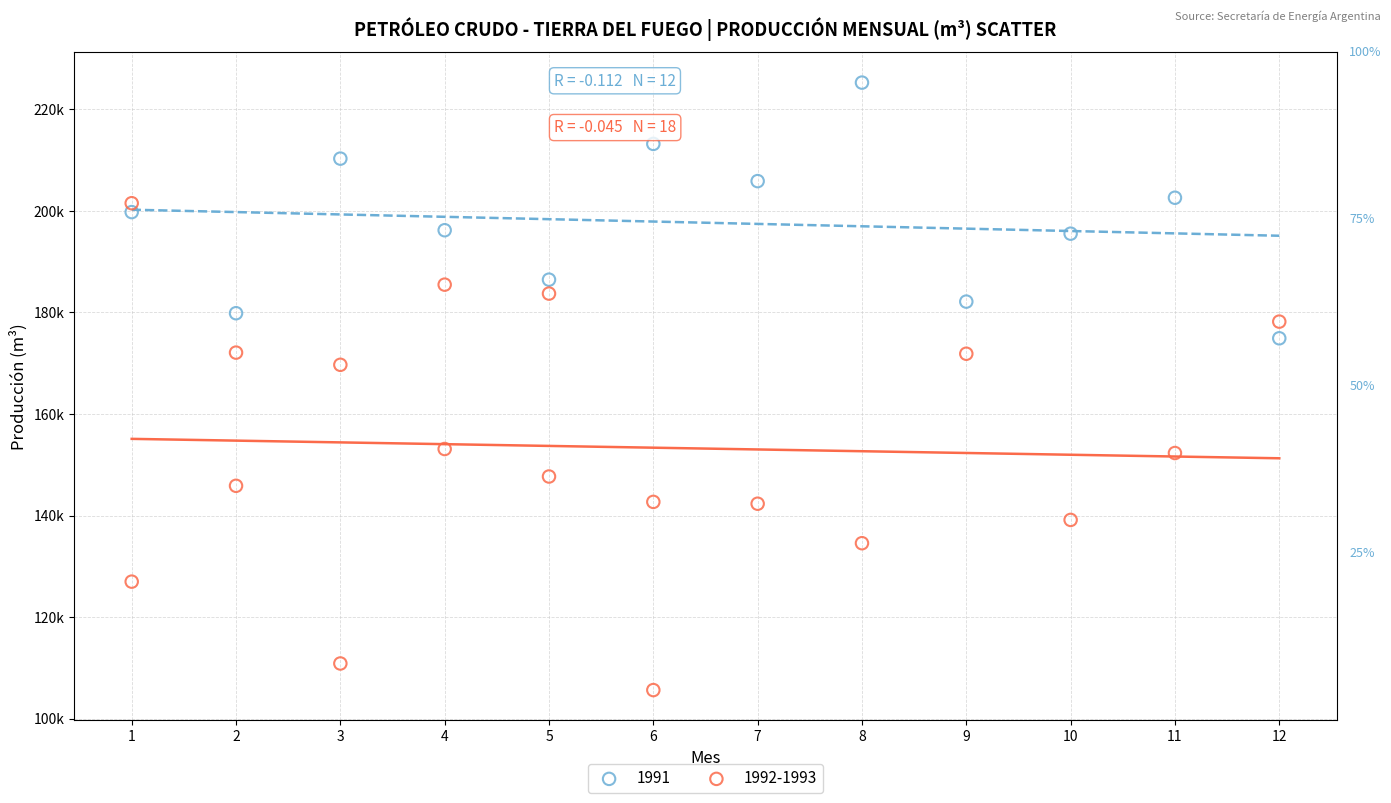

What are all the series names shown in the legend?

1991, 1992-1993